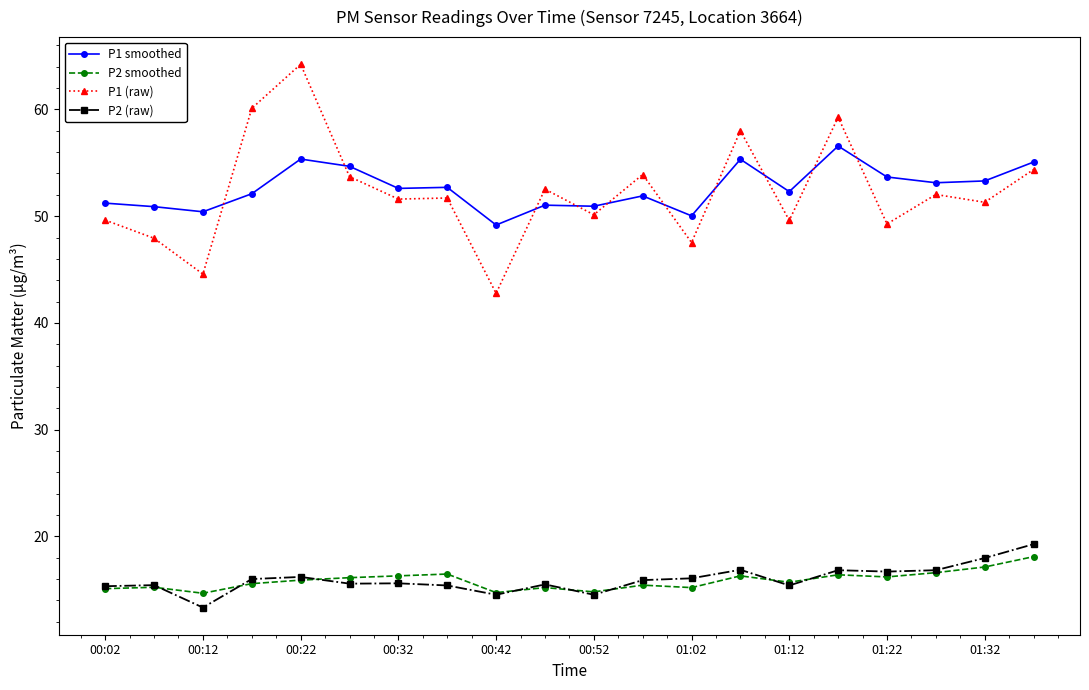

True or false: P1 smoothed and P1 (raw) intersect in this chart.

True